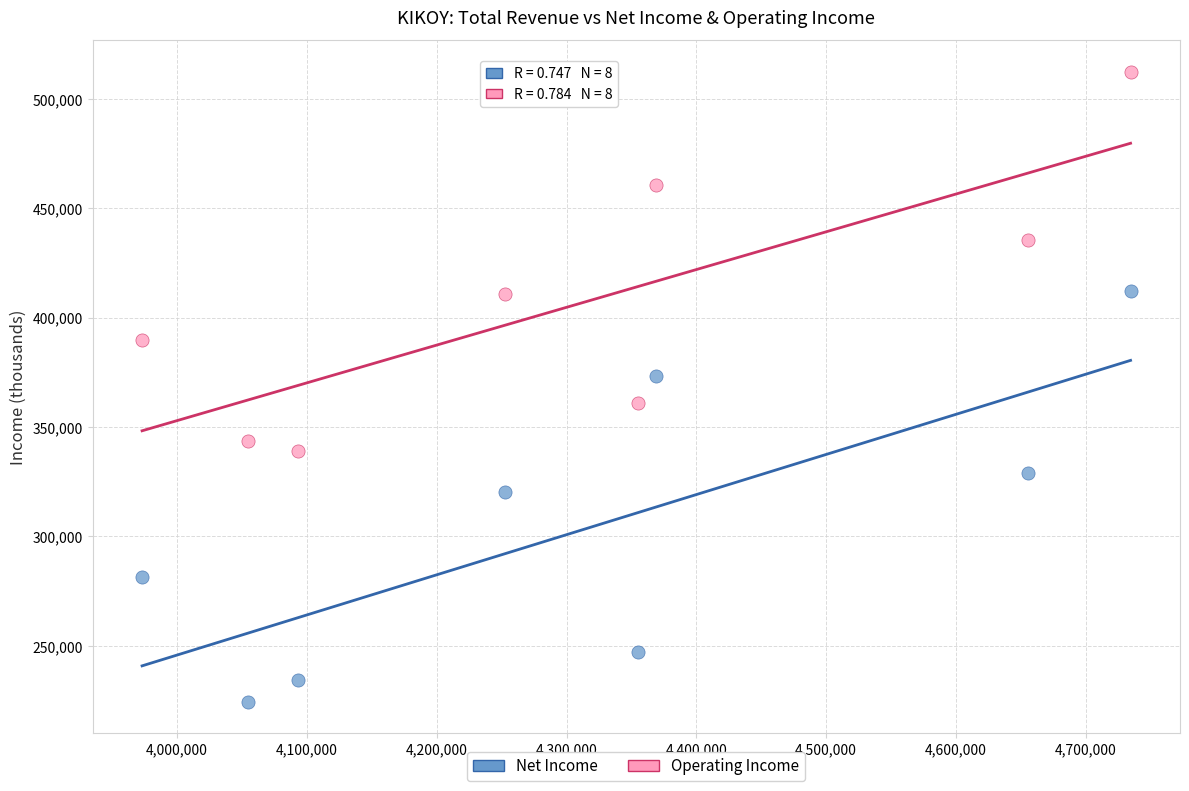

In the Operating Income series, what Y value is closest to 425650?

435500